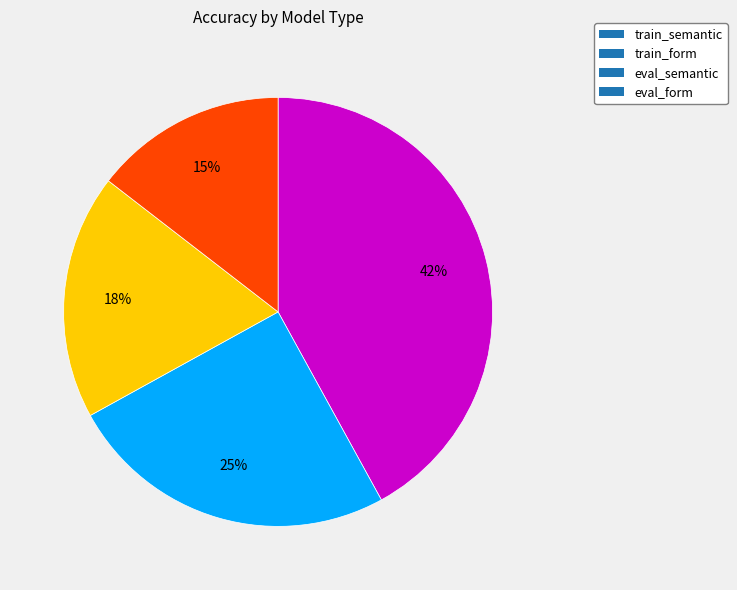

How many segments does this pie chart have?

4